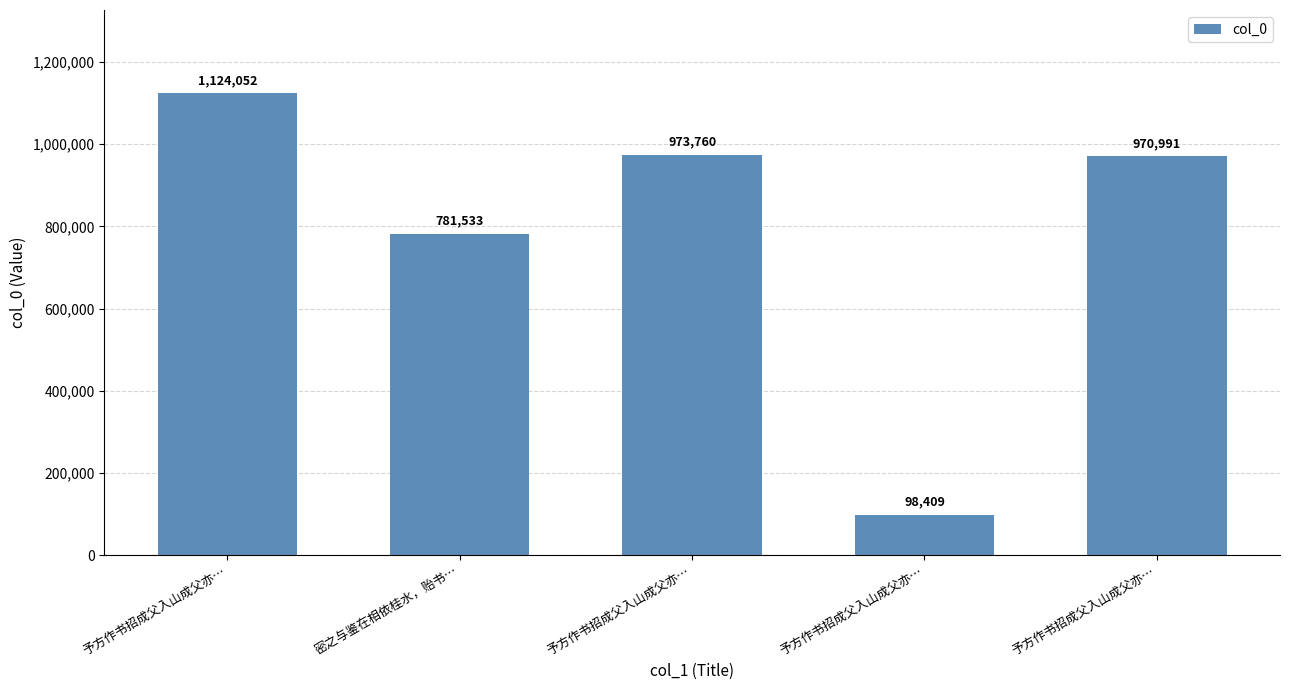

Reading left to right, transcribe all the data shown in this chart.

1124052	781533	973760	98409	970991